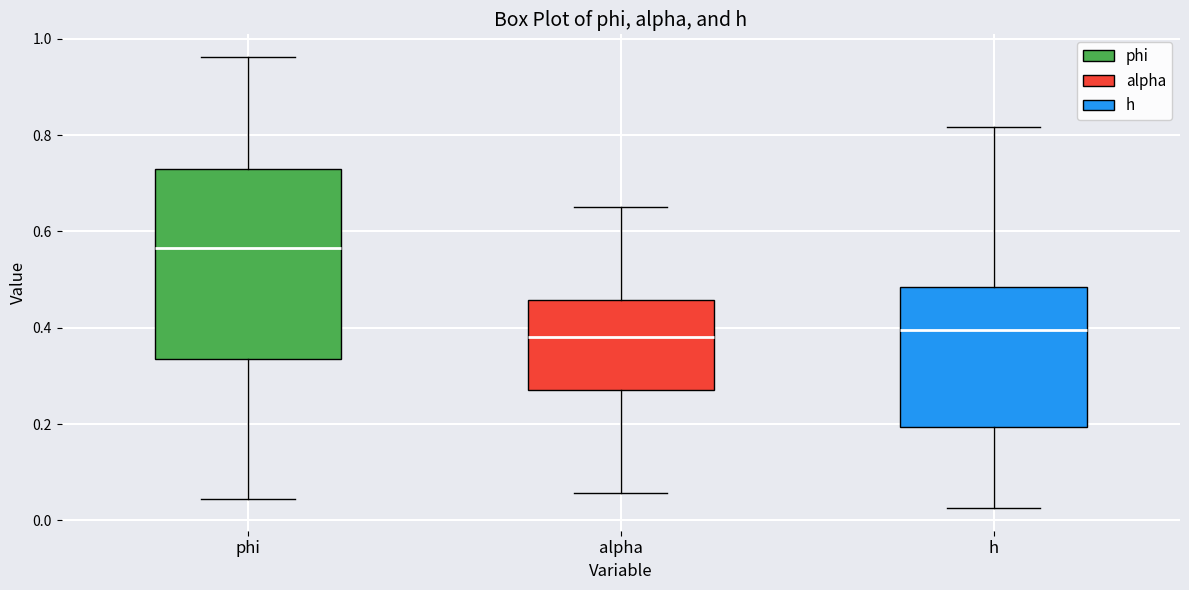

Which box's median line is the highest?

phi